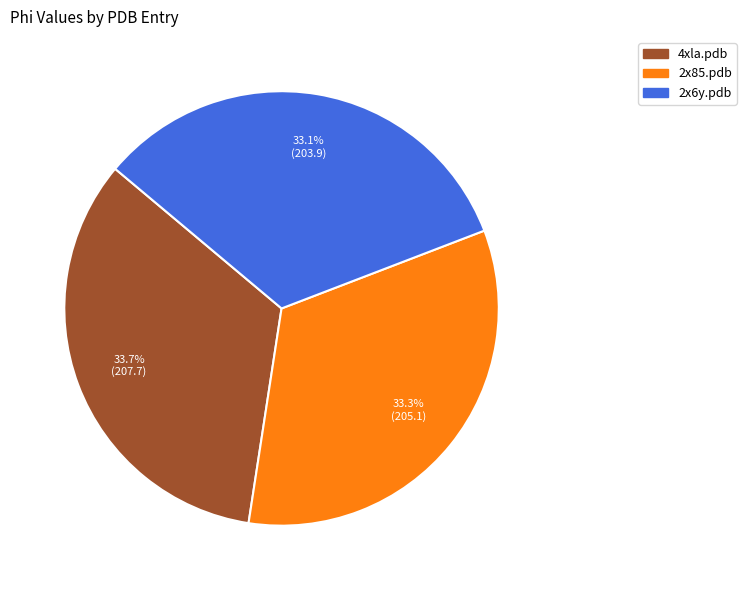

To the nearest percent, what portion does 2x6y.pdb represent?

33%